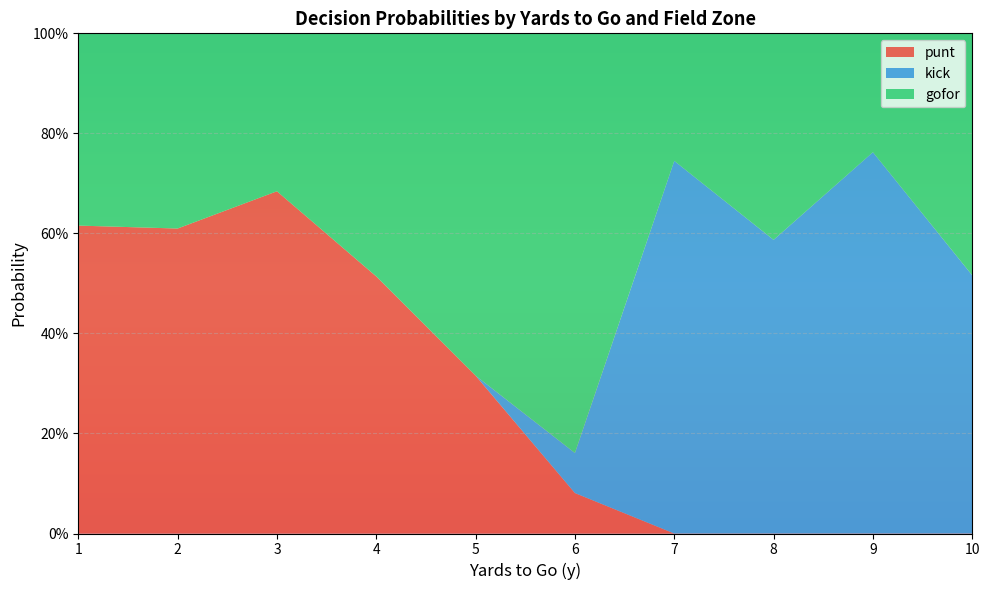

What are all the series names shown in the legend?

punt, kick, gofor